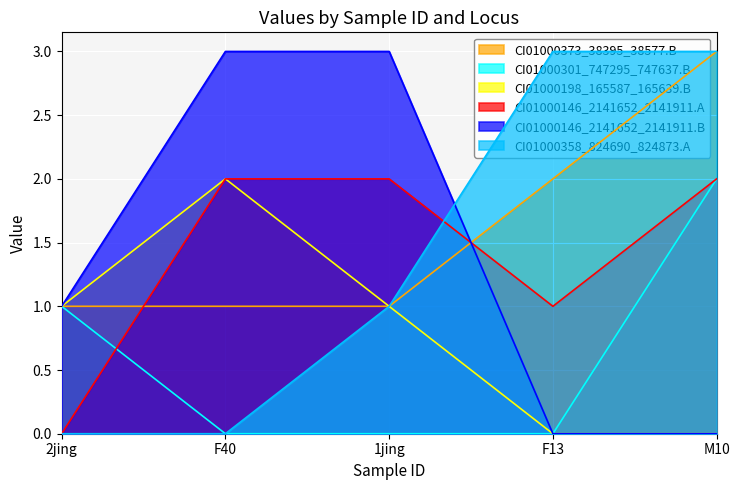

At which label does CI01000358_824690_824873.A first exceed 1?

F13